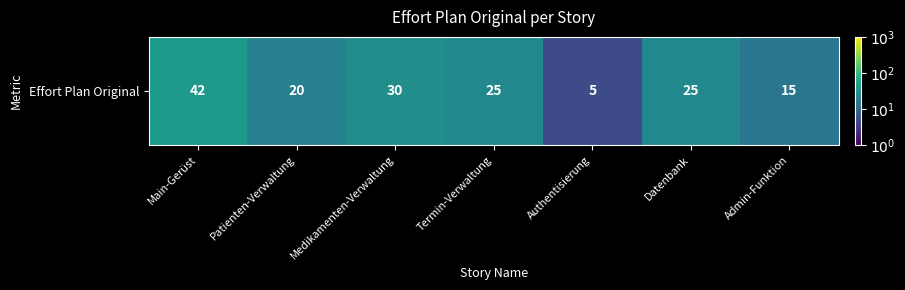

List the labels in order of value, largest first.

Main-Gerüst, Medikamenten-Verwaltung, Termin-Verwaltung, Datenbank, Patienten-Verwaltung, Admin-Funktion, Authentisierung